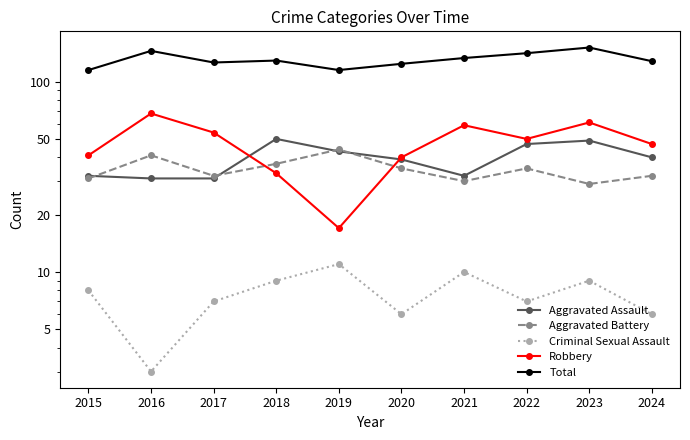

Rank the categories by Robbery value from highest to lowest.

2016, 2023, 2021, 2017, 2022, 2024, 2015, 2020, 2018, 2019